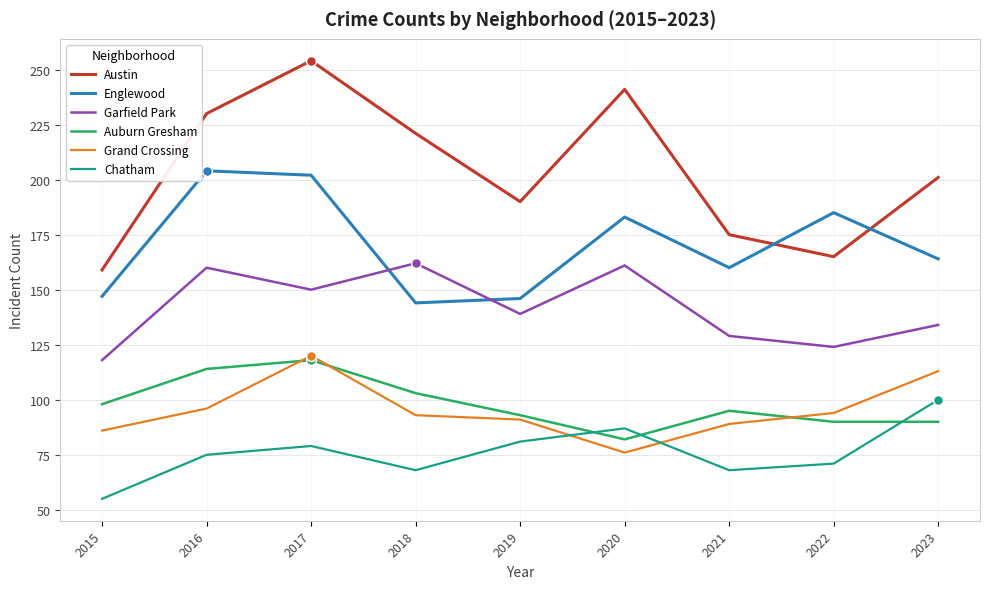

What is the total value across all series at 2022?

729